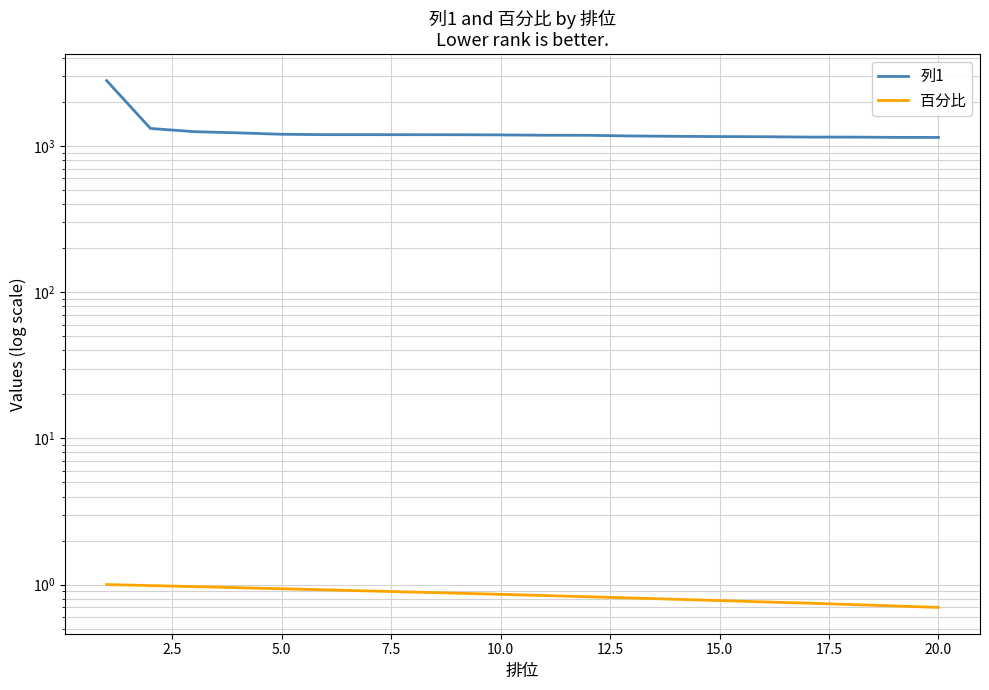

True or false: 百分比 and 列1 cross at least once.

False